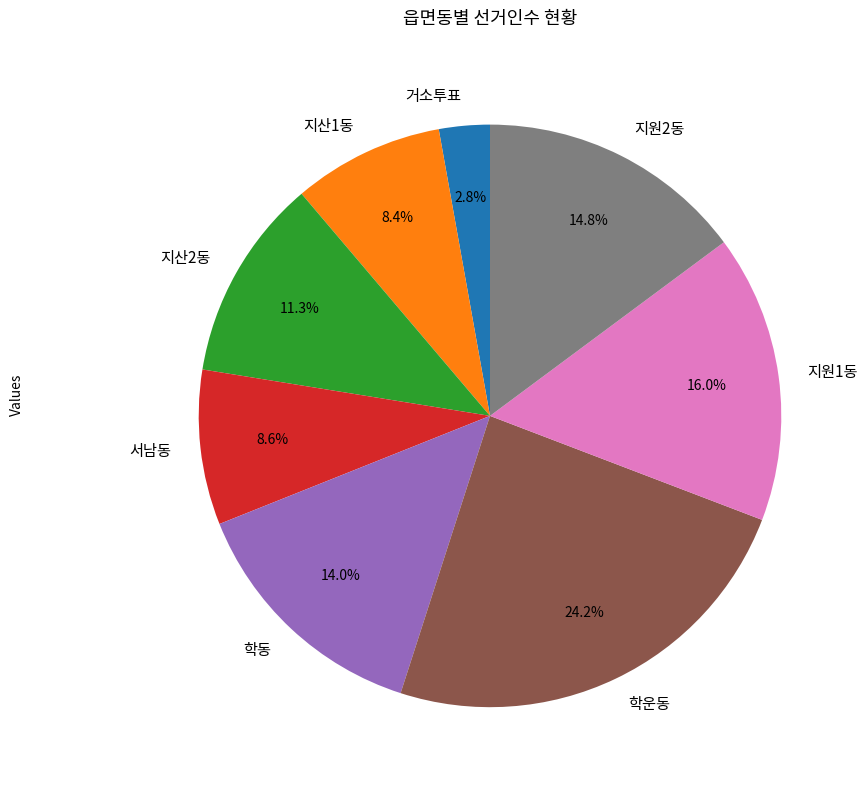

Is there any slice that represents more than half of the pie?

No